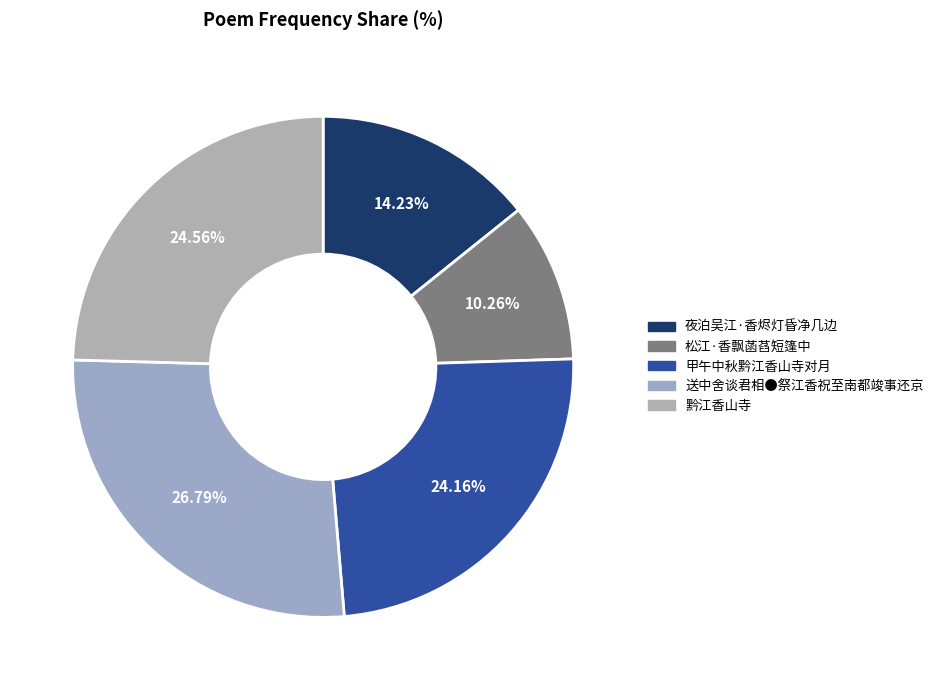

Is 送中舍谈君相●祭江香祝至南都竣事还京 the majority of the pie?

No